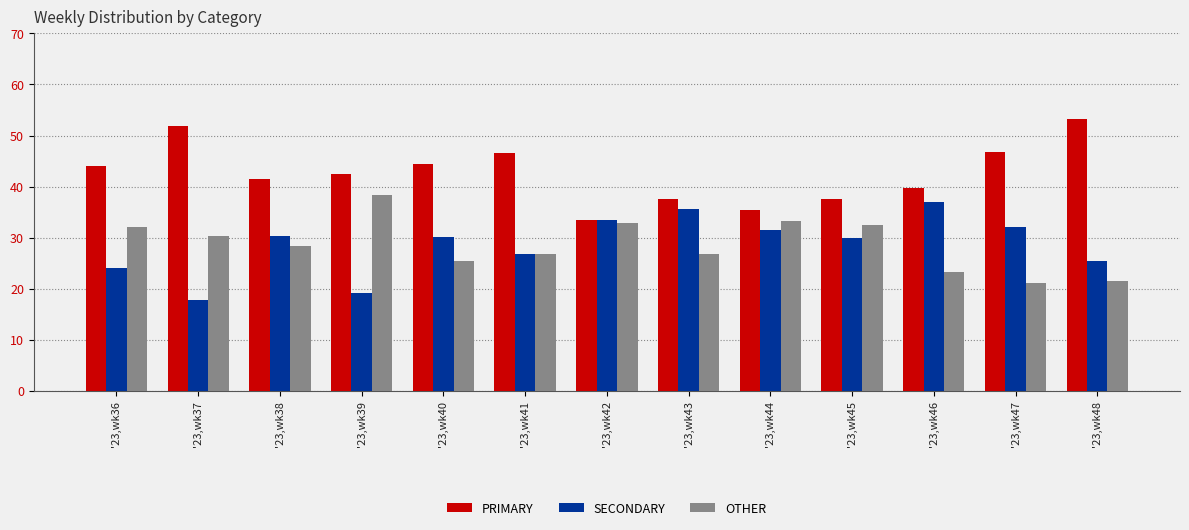

What is the minimum value shown in the chart?

17.7